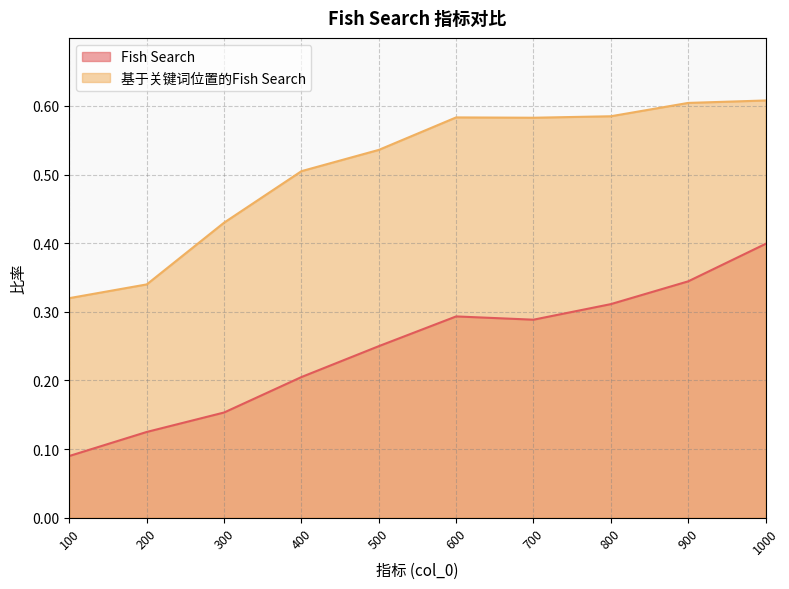

True or false: 基于关键词位置的Fish Search and Fish Search cross at least once.

False